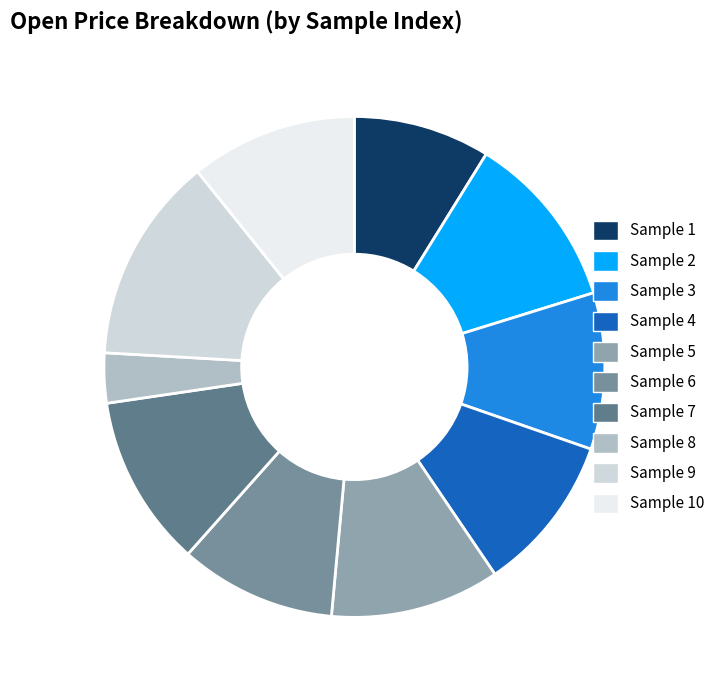

How many slices are in this pie chart?

10